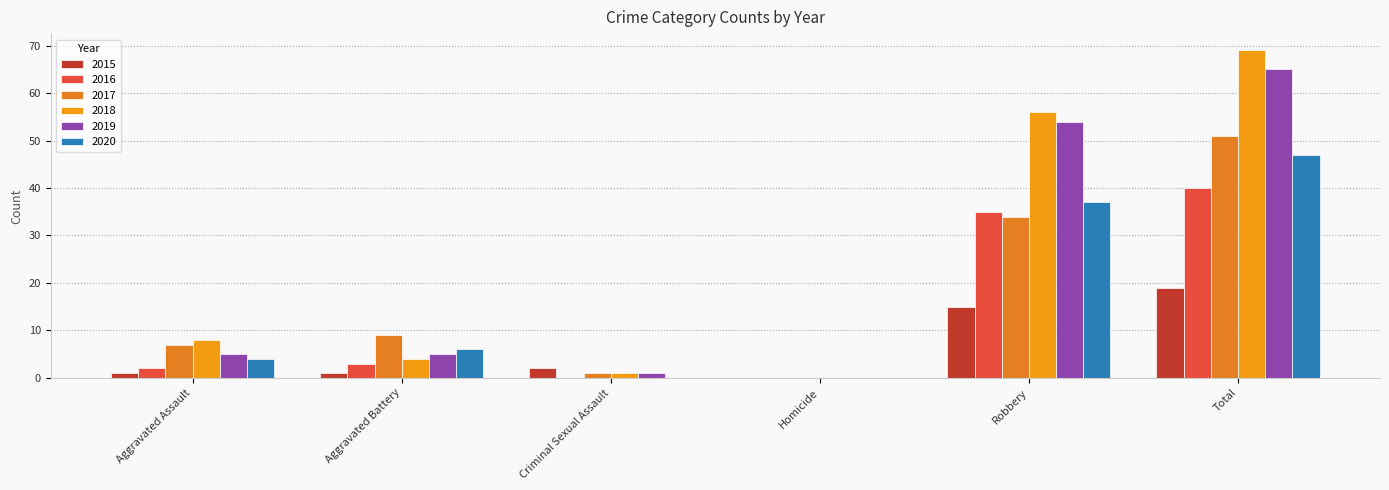

Are the bars horizontal?

No